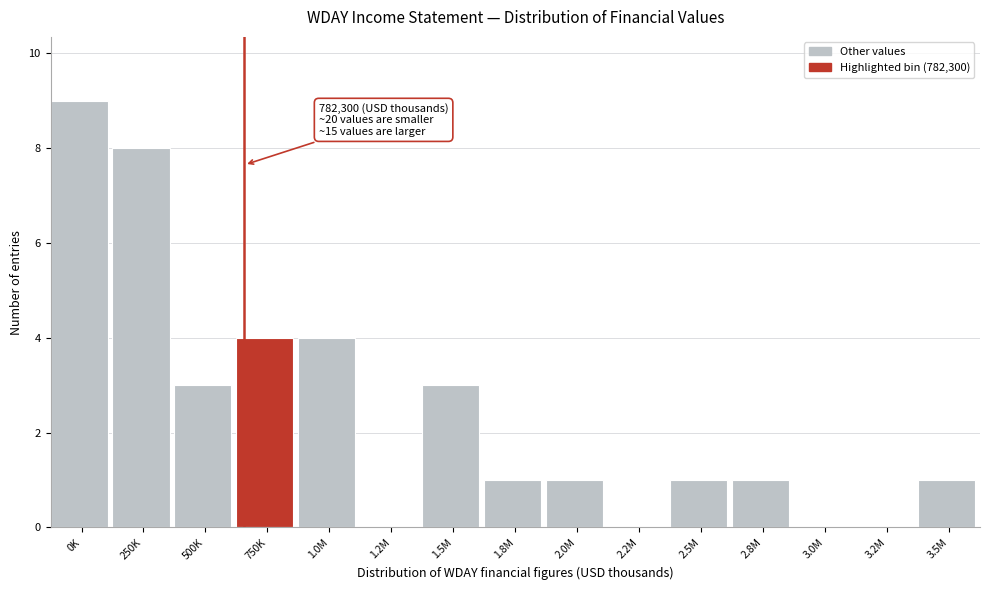

Reading right to left, list all the values displayed in this chart.

3.5M=1	3.2M=0	3.0M=0	2.8M=1	2.5M=1	2.2M=0	2.0M=1	1.8M=1	1.5M=3	1.2M=0	1.0M=4	750K=4	500K=3	250K=8	0K=9